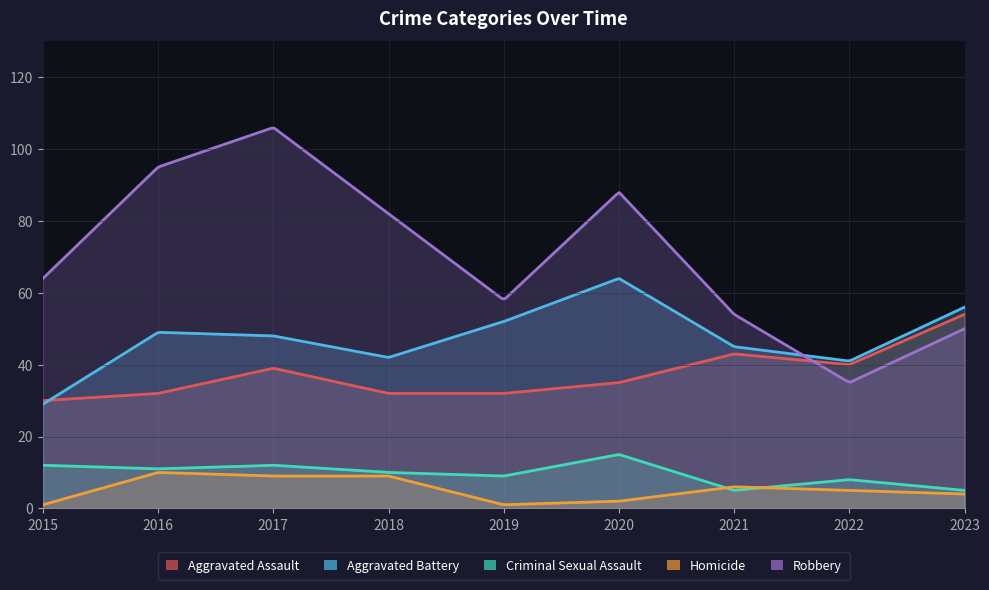

At how many categories does at least one series exceed 61?

5